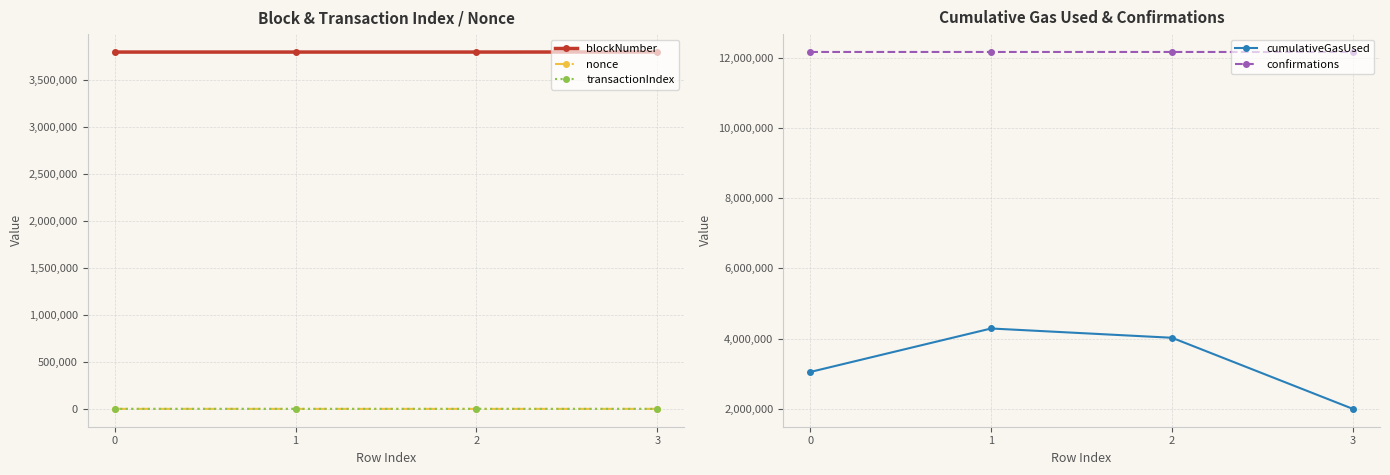

At 3, list the series in order from smallest to largest.

nonce, transactionIndex, cumulativeGasUsed, blockNumber, confirmations